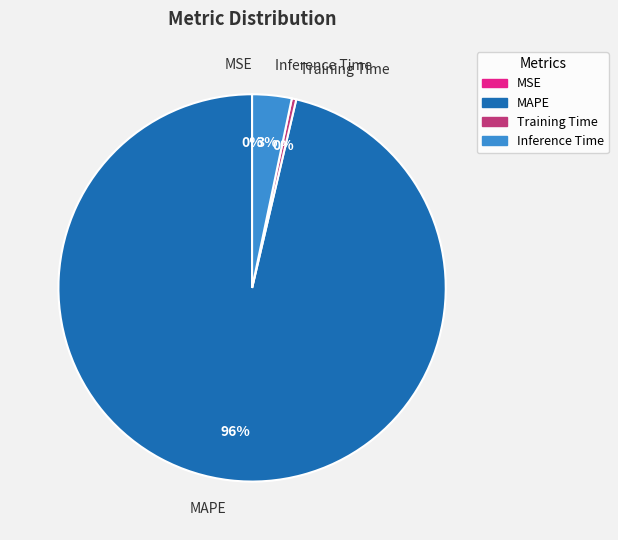

What percentage is the Inference Time slice, to the nearest percent?

3%